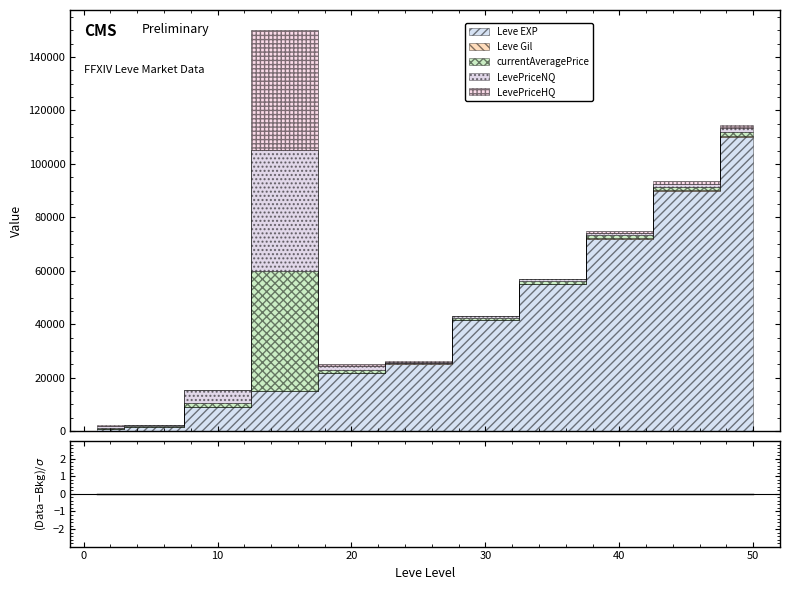

Which has a higher value, 1 or 35?

35